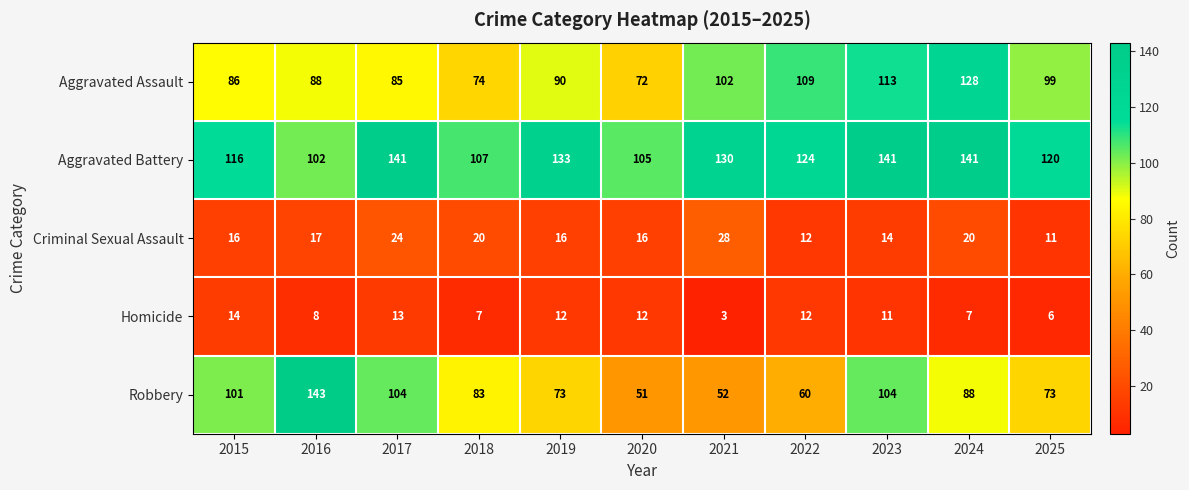

What is the sum of all Aggravated Assault values?

1046